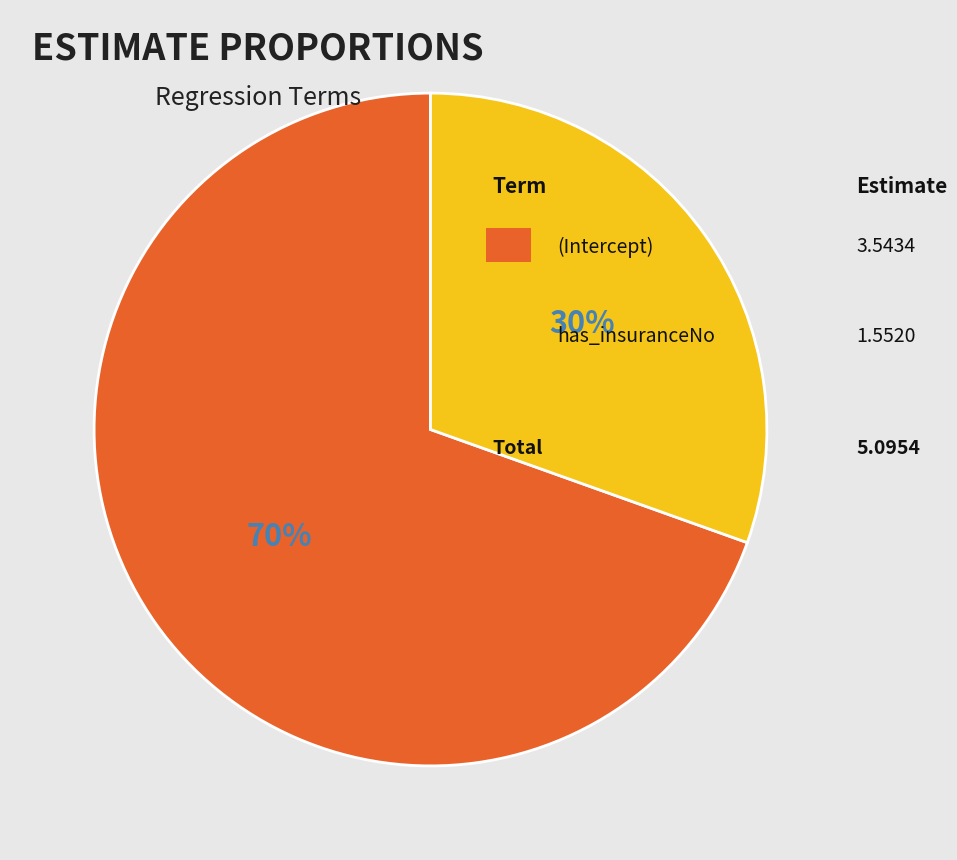

Is there a majority slice in this chart?

Yes